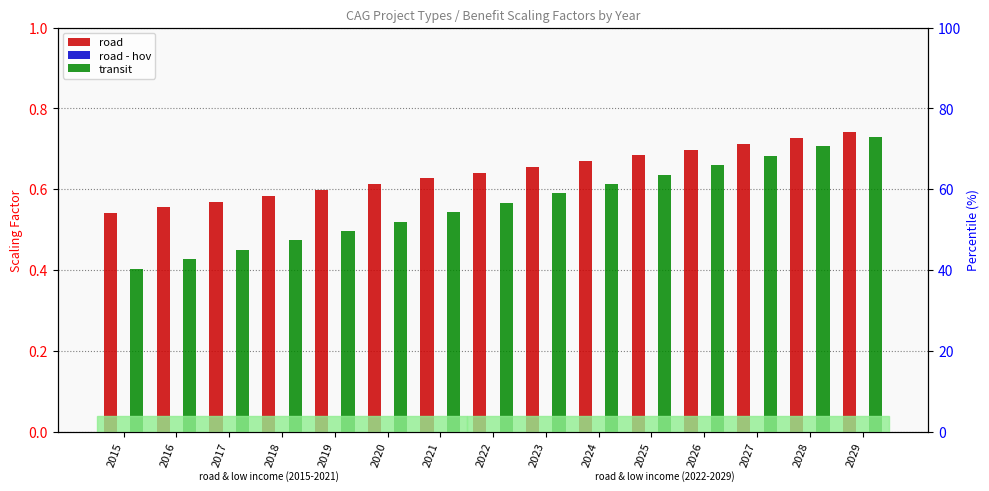

List the labels in order of road - hov value, smallest first.

2015, 2016, 2017, 2018, 2019, 2020, 2021, 2022, 2023, 2024, 2025, 2026, 2027, 2028, 2029